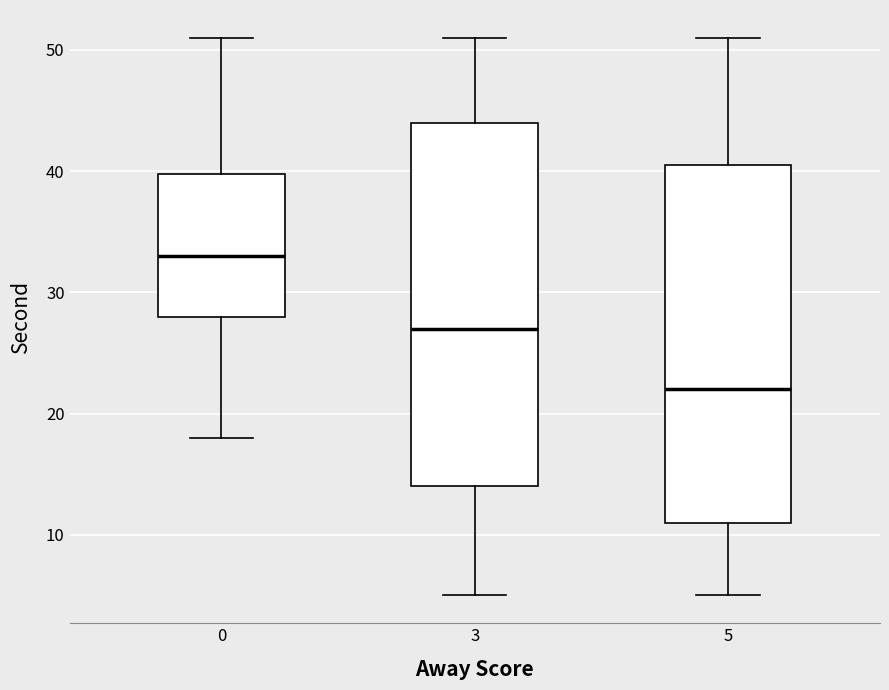

Reading left to right, transcribe this box plot: for each box, give where its median line is, the range the box spans, and where its two whiskers end, as read against the y-axis. The values are not printed on the chart, so give them approximately, as read against the axis.

0: median 33, box 28 to 40, whiskers 18 to 51
3: median 27, box 14 to 44, whiskers 5 to 51
5: median 22, box 11 to 41, whiskers 5 to 51